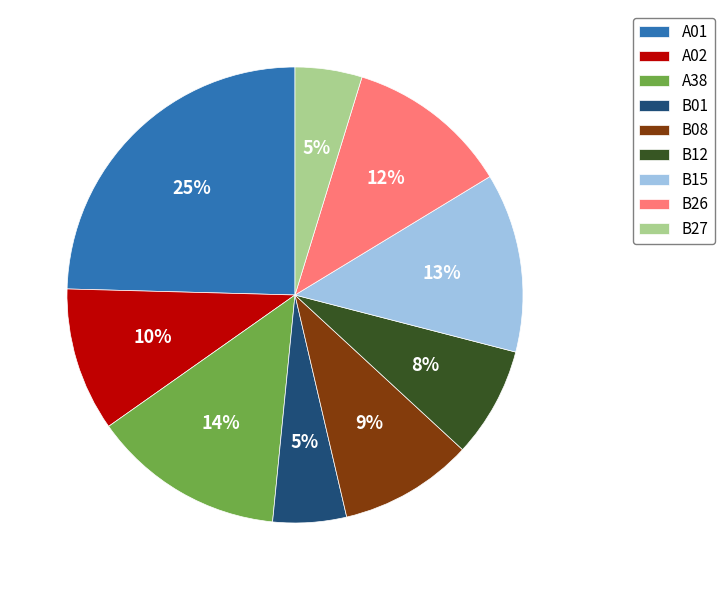

Is there any slice that represents more than half of the pie?

No